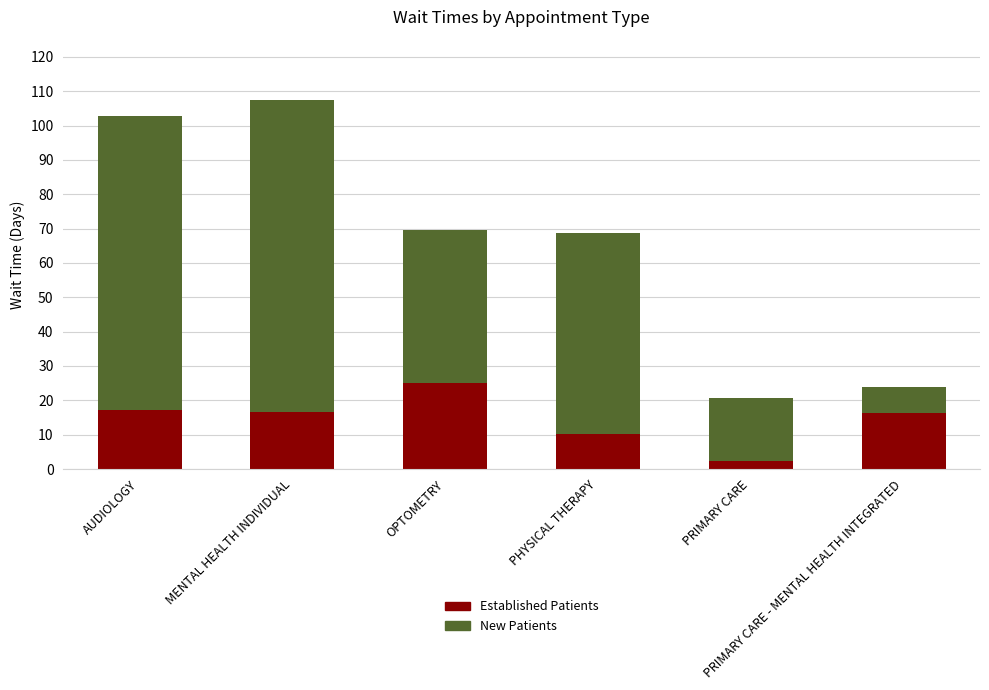

Are the bars grouped side by side (vs. stacked)?

No